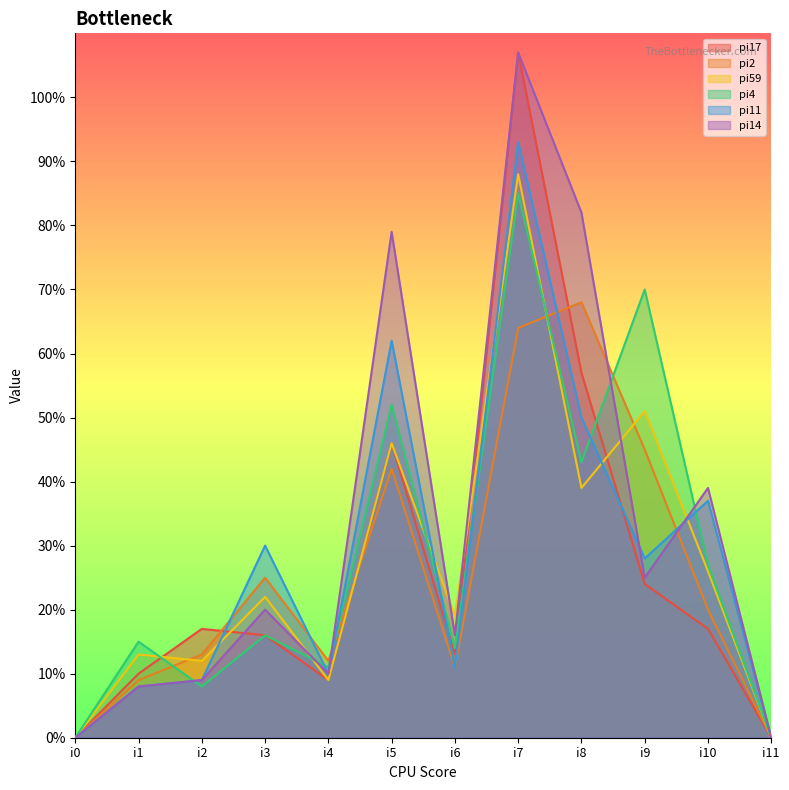

The pi17 series shows 99 at i8. True or false?

False